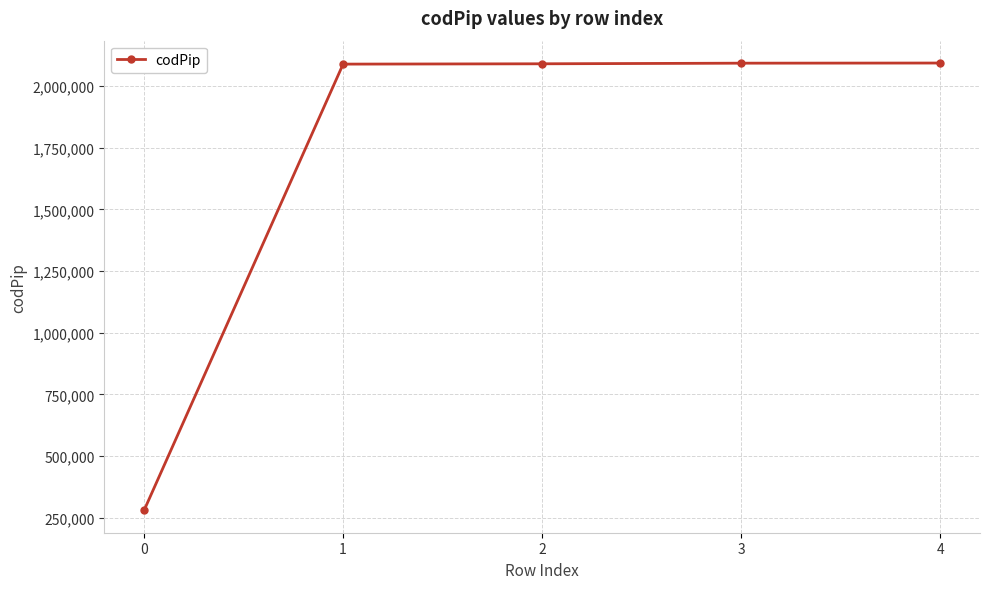

What is the change in value from 0 to 3?

+1812933